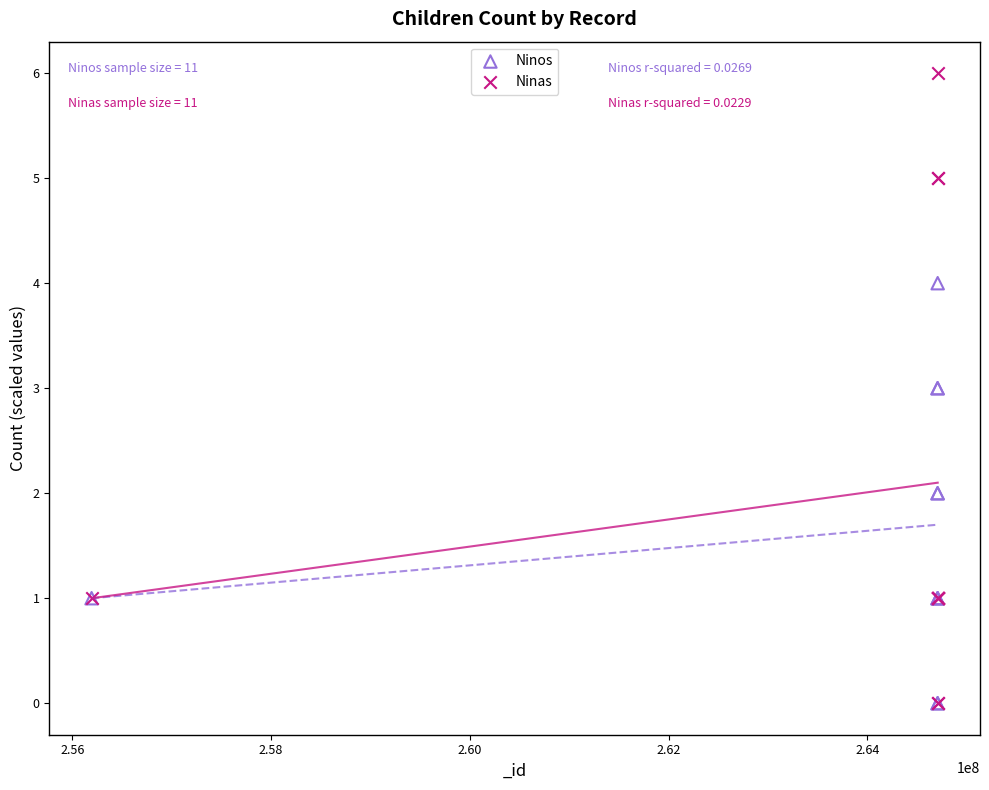

What are all the series names shown in the legend?

Ninos, Ninas